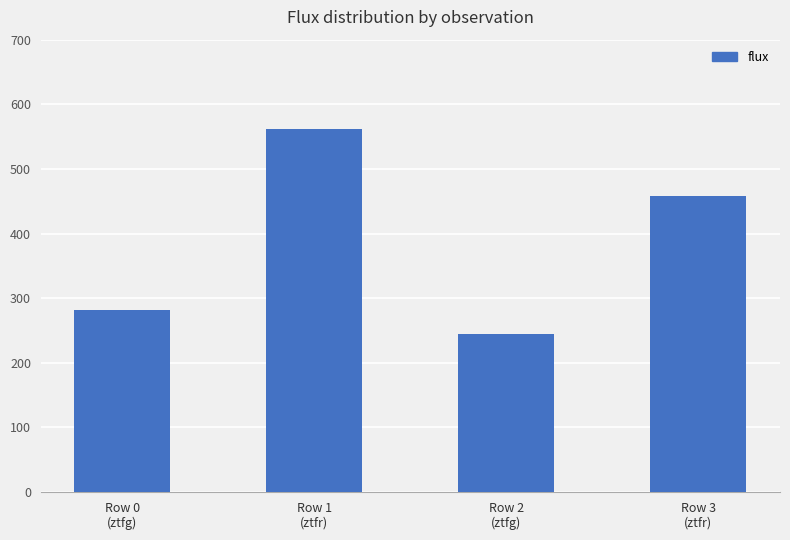

Reading left to right, extract all data points from this chart.

281.0	561.9	244.6	458.7